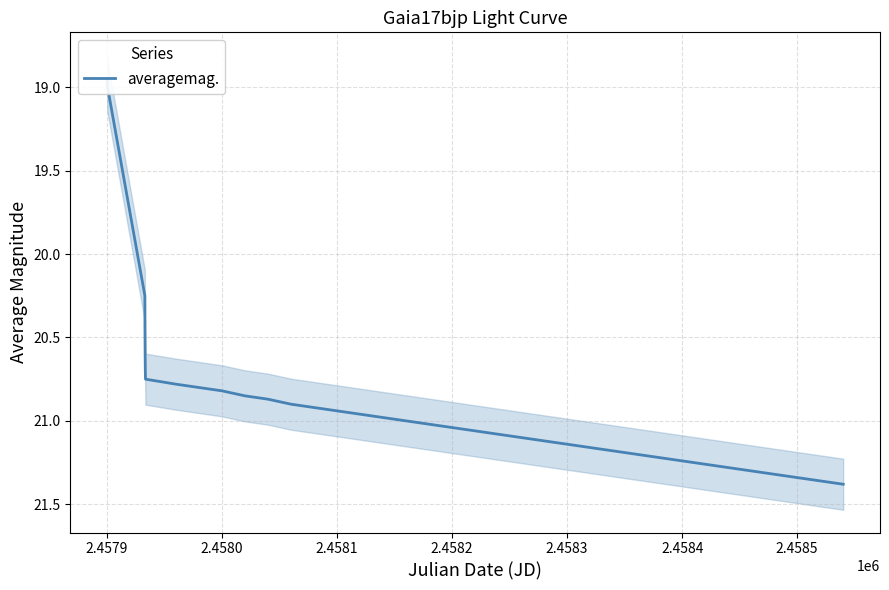

The chart shows a value of 35.2 at 13. True or false?

False